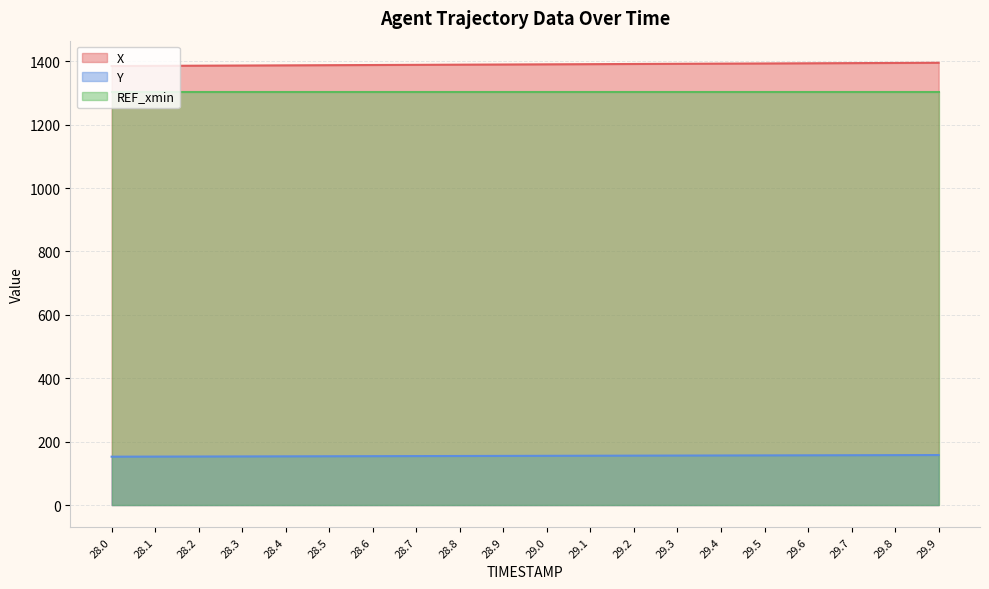

At which label does X reach its minimum?

28.0